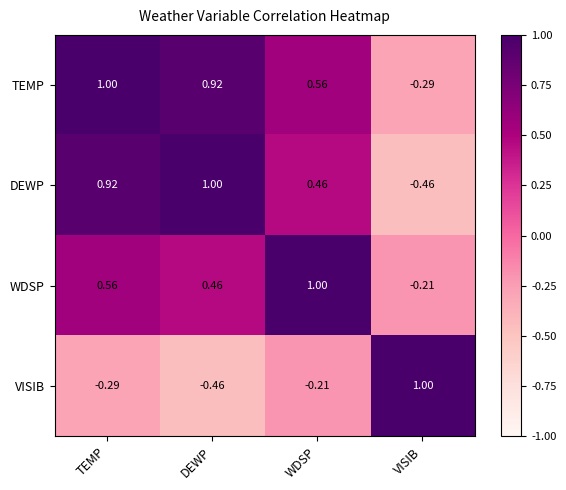

Where does the VISIB series first go above 0?

VISIB